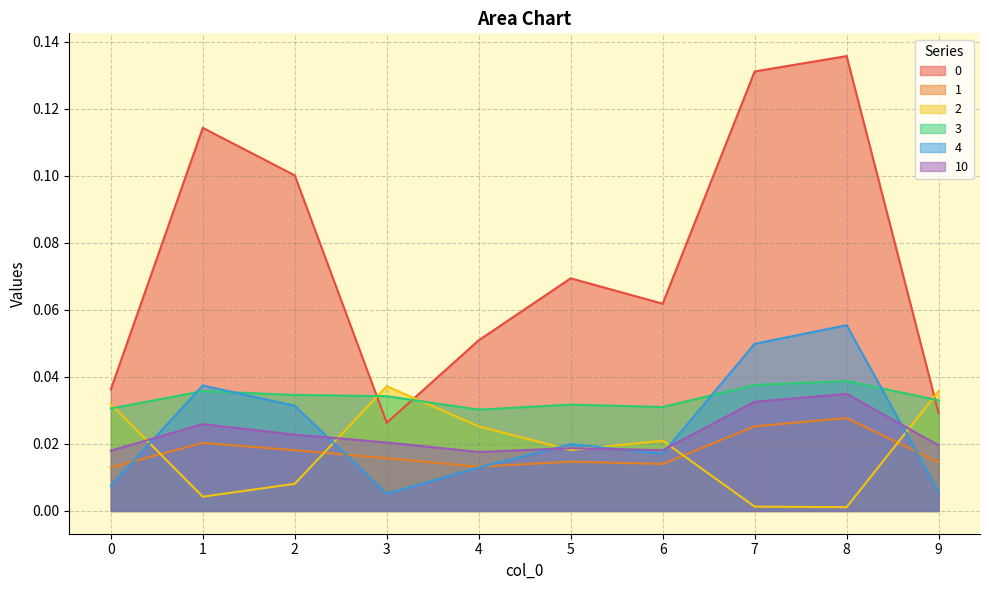

How many interior local valleys does the 2 series have?

3